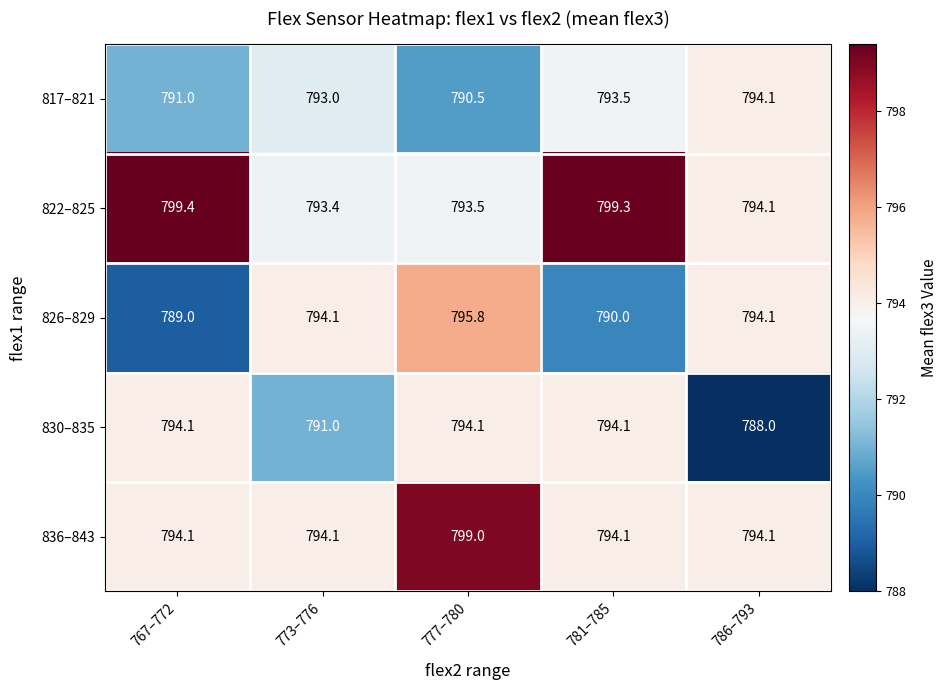

Reading left to right, transcribe all the data shown in this chart.

817–821: 791.0	793.0	790.5	793.5	794.1
822–825: 799.4	793.4	793.5	799.3	794.1
826–829: 789.0	794.1	795.8	790.0	794.1
830–835: 794.1	791.0	794.1	794.1	788.0
836–843: 794.1	794.1	799.0	794.1	794.1